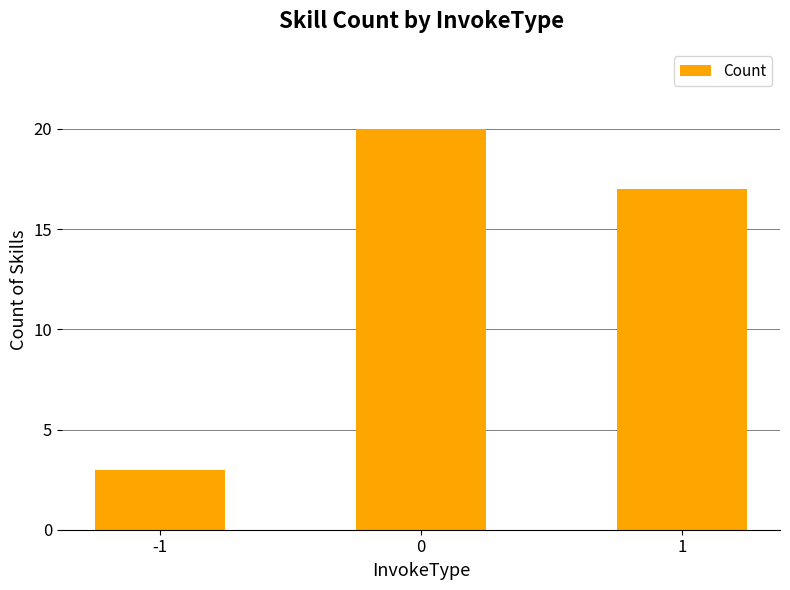

How many values are below 17?

1